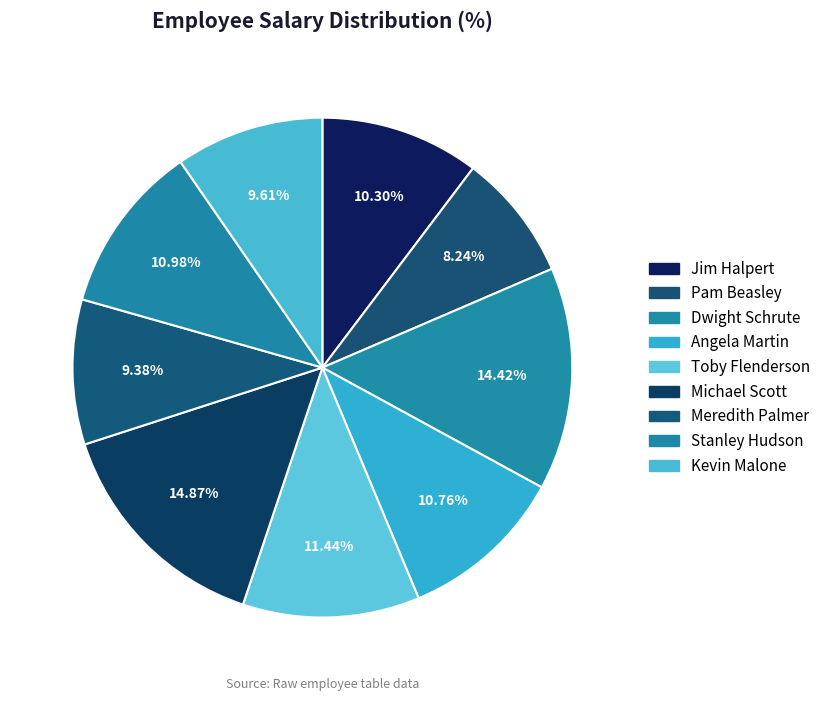

Is it true that Toby Flenderson is 25% of the pie?

False